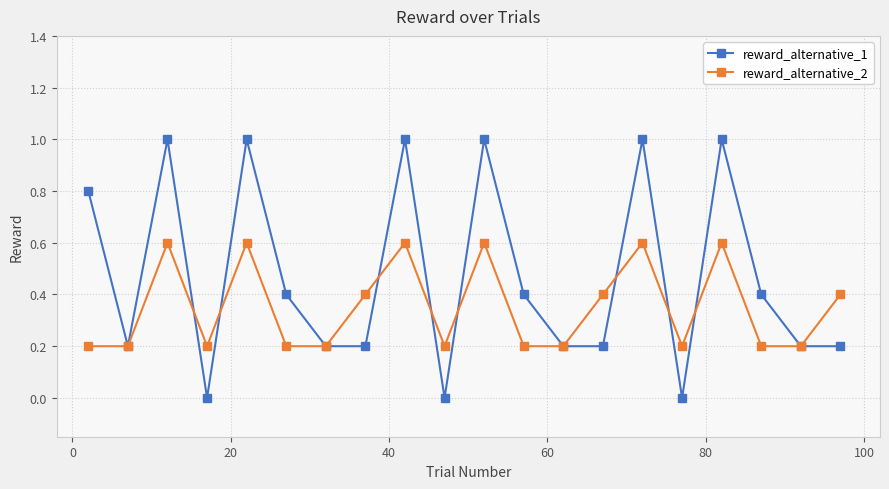

What is the minimum value for reward_alternative_2?

0.2